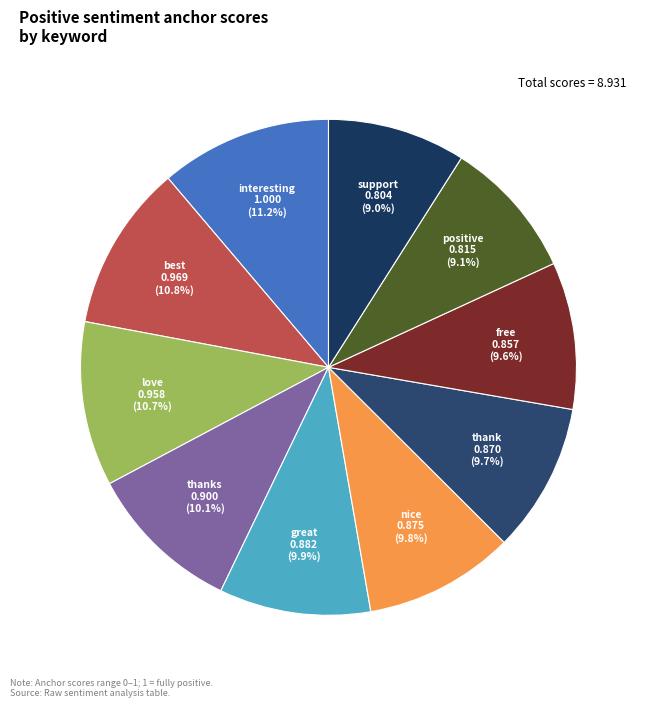

What percentage is NOT represented by positive?

90.9%